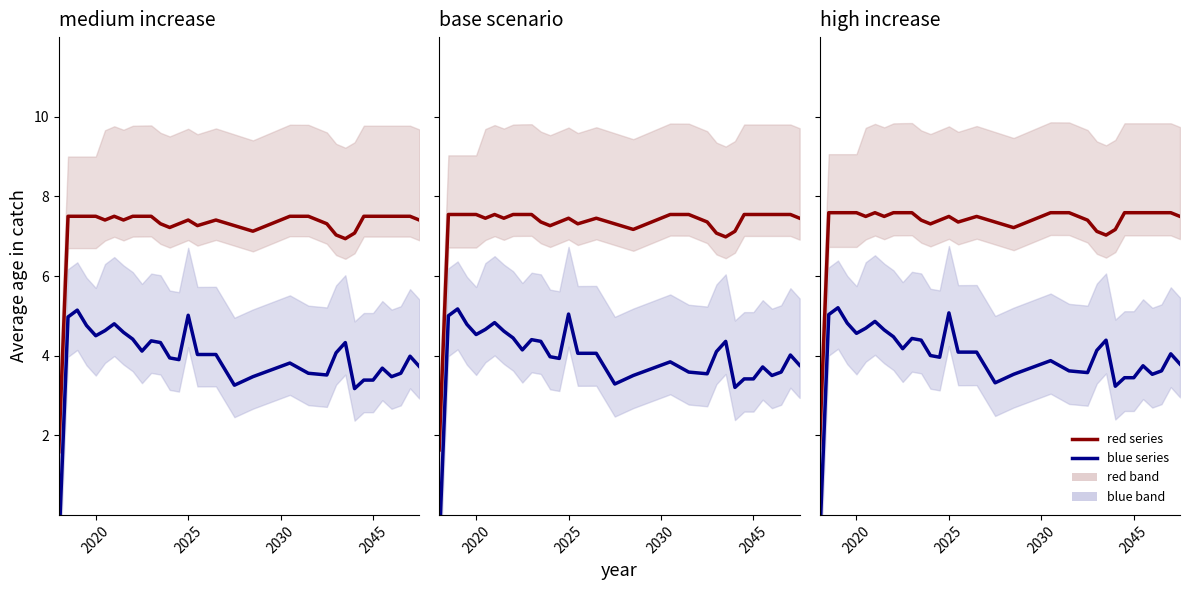

Reading left to right, list all the values displayed in this chart.

red series: 1.7	7.6	7.6	7.6	7.6	7.5	7.6	7.5	7.6	7.6	7.6	7.4	7.3	7.4	7.5	7.4	7.4	7.5	7.4	7.4	7.3	7.2	7.3	7.4	7.5	7.6	7.6	7.6	7.5	7.4	7.1	7.0	7.2	7.6	7.6	7.6	7.6	7.6	7.6	7.5
blue series: -0.8	5.0	5.2	4.8	4.6	4.7	4.9	4.6	4.5	4.2	4.4	4.4	4.0	4.0	5.1	4.1	4.1	4.1	3.7	3.3	3.4	3.5	3.6	3.7	3.8	3.9	3.7	3.6	3.6	3.6	4.1	4.4	3.2	3.4	3.4	3.7	3.5	3.6	4.0	3.8